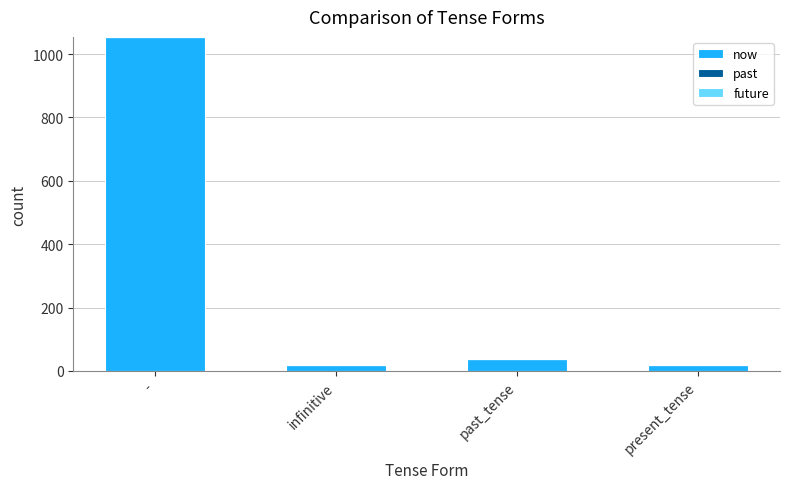

What is the difference between the values at - and past_tense?

1016